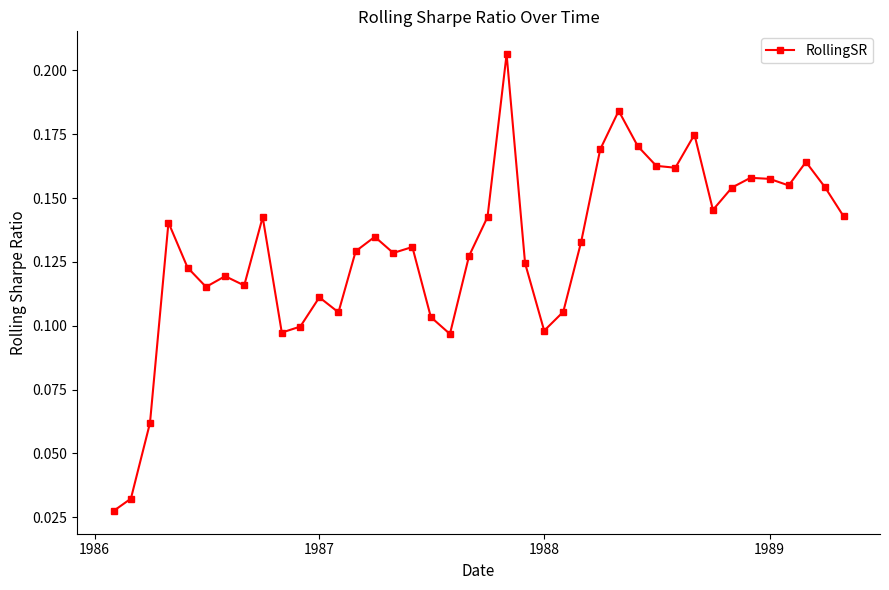

True or false: there are more than 0 points higher than both neighbors.

True